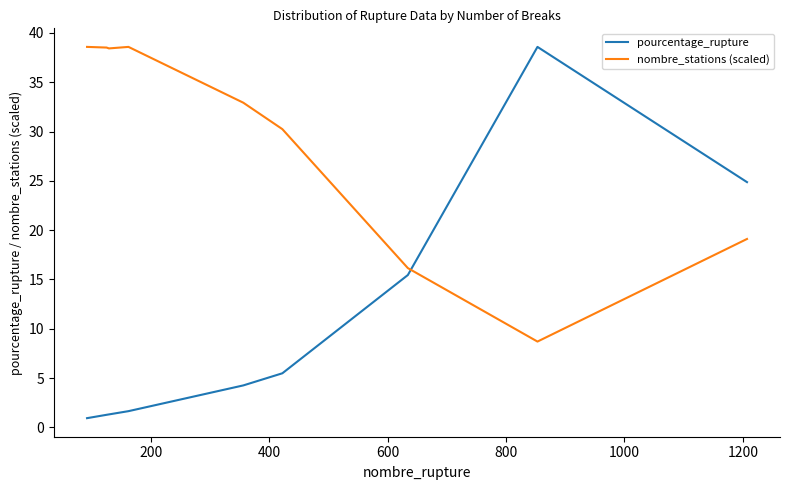

Which series ends up on top after the final intersection of pourcentage_rupture and nombre_stations (scaled)?

pourcentage_rupture